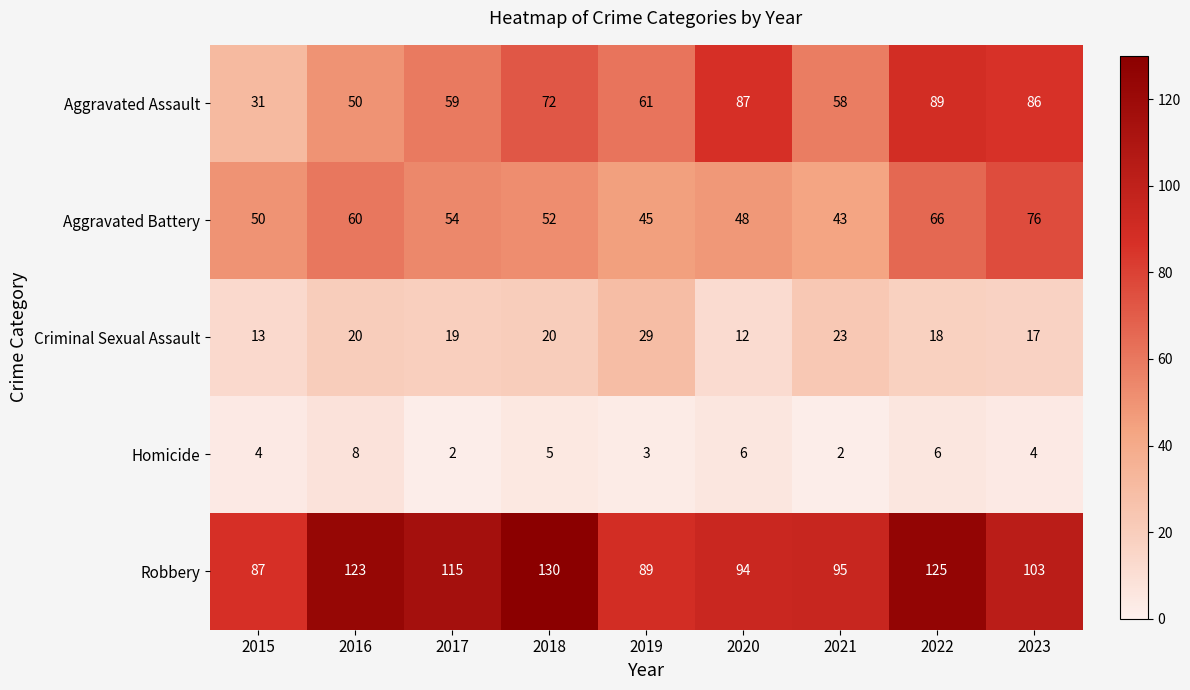

What is the spread (max minus min) of values at 2018?

125